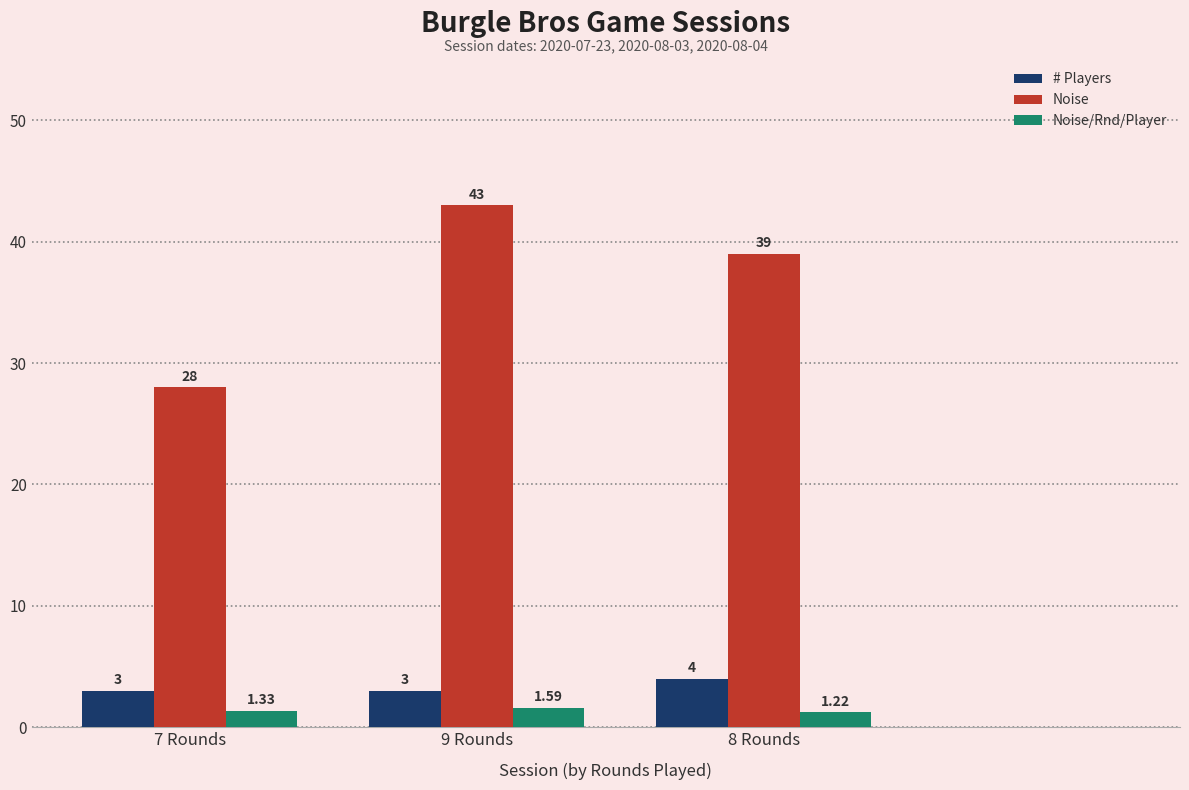

How many values in the # Players series exceed 3?

1